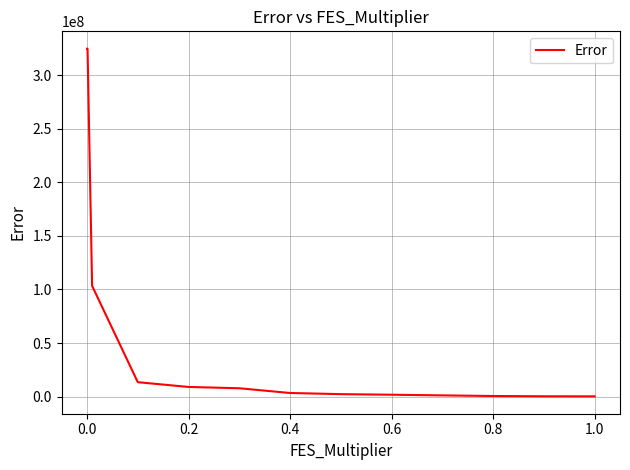

What is the difference between the maximum and minimum values?

324209254.8